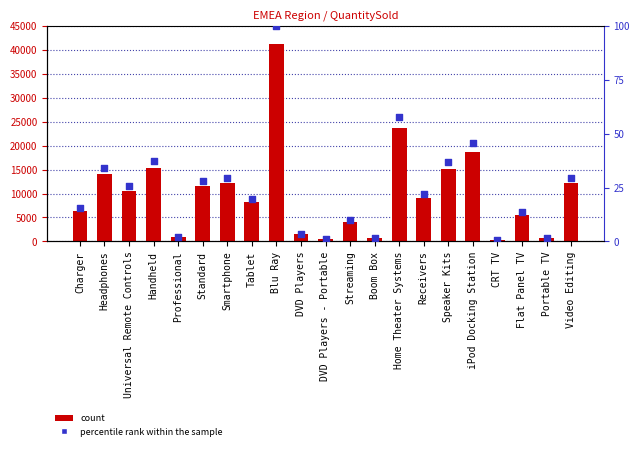

Is the value of percentile rank within the sample at Headphones greater than the value of QuantitySold at iPod Docking Station?

No